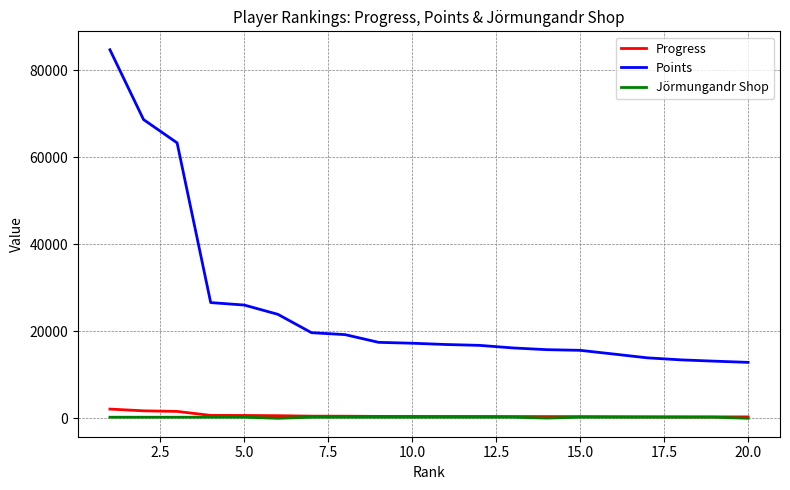

How many lines are shown in the chart?

3